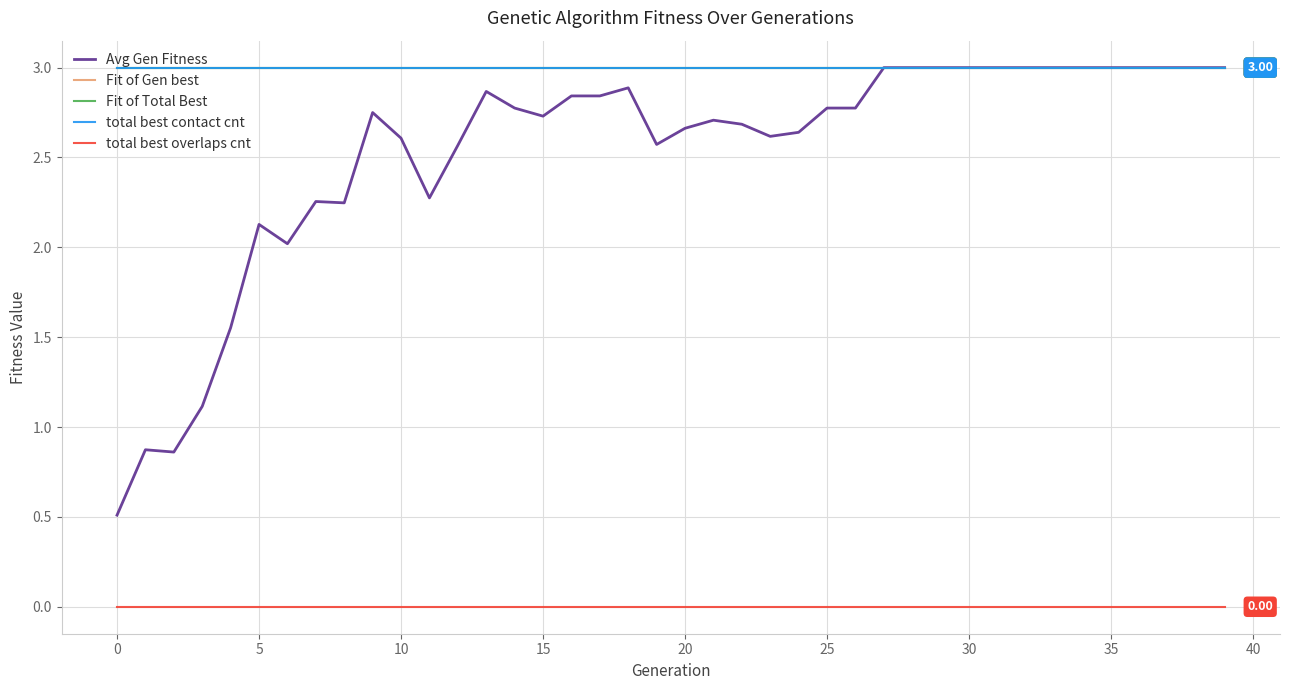

Does the chart have visible grid lines?

Yes